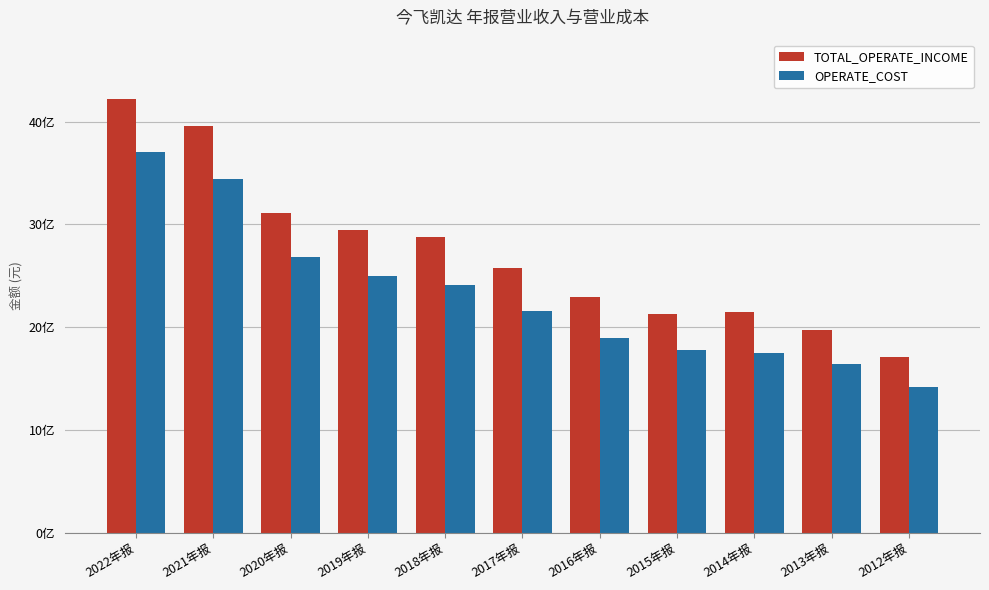

Between 2022年报 and 2017年报, which is larger?

2022年报